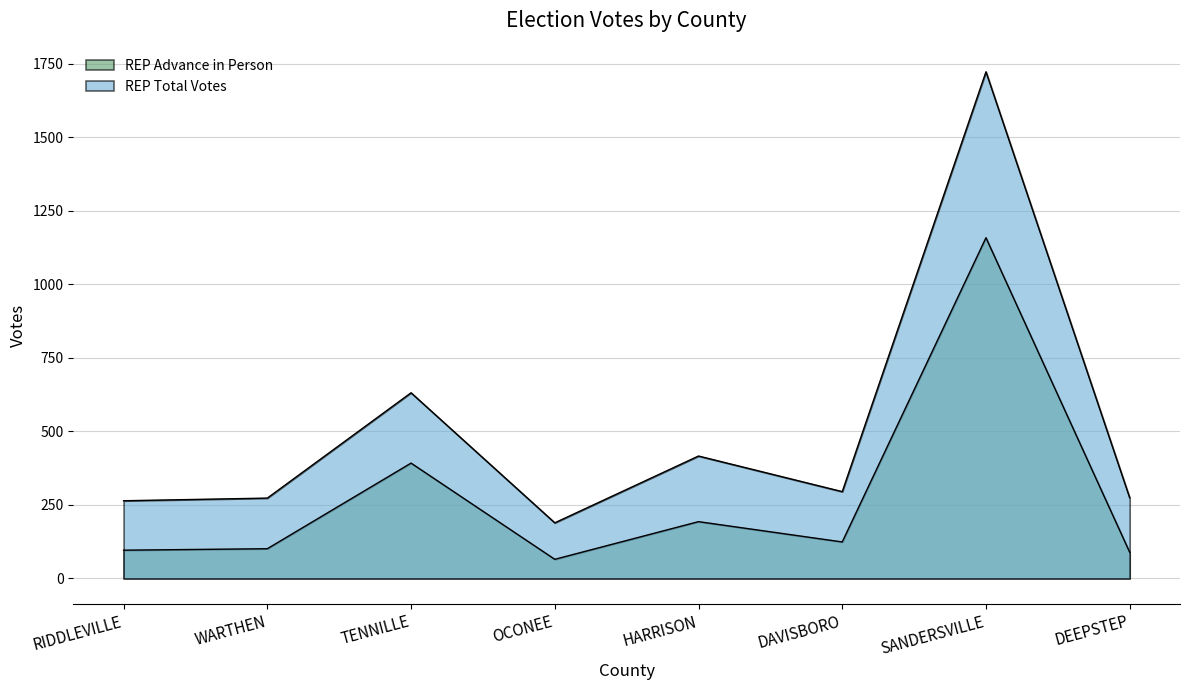

How many lines are shown in the chart?

2